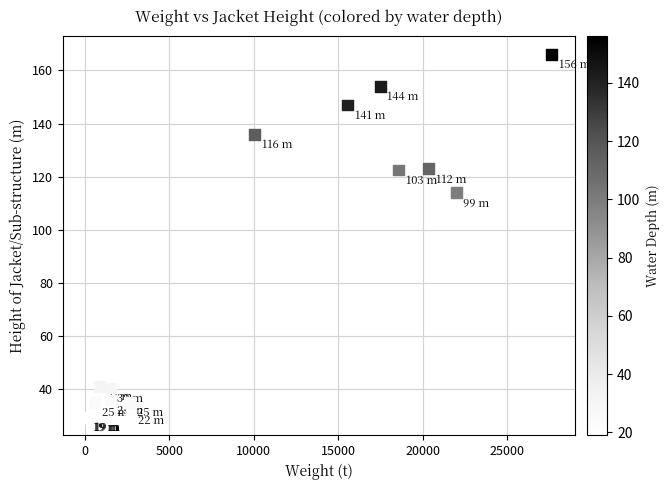

What Y value in the scatter plot is closest to 97?

114.0